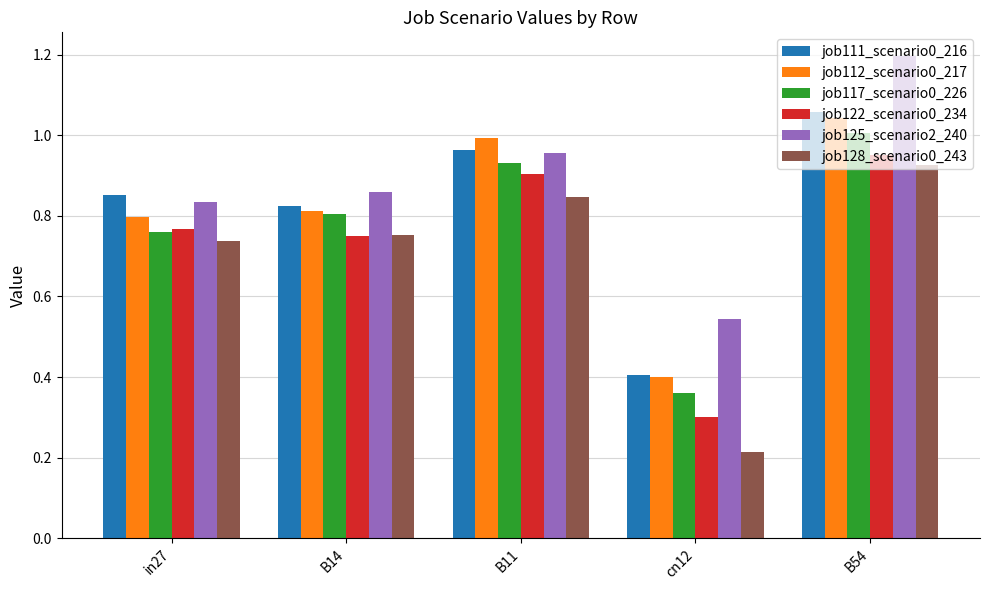

How many distinct data groups are displayed?

6